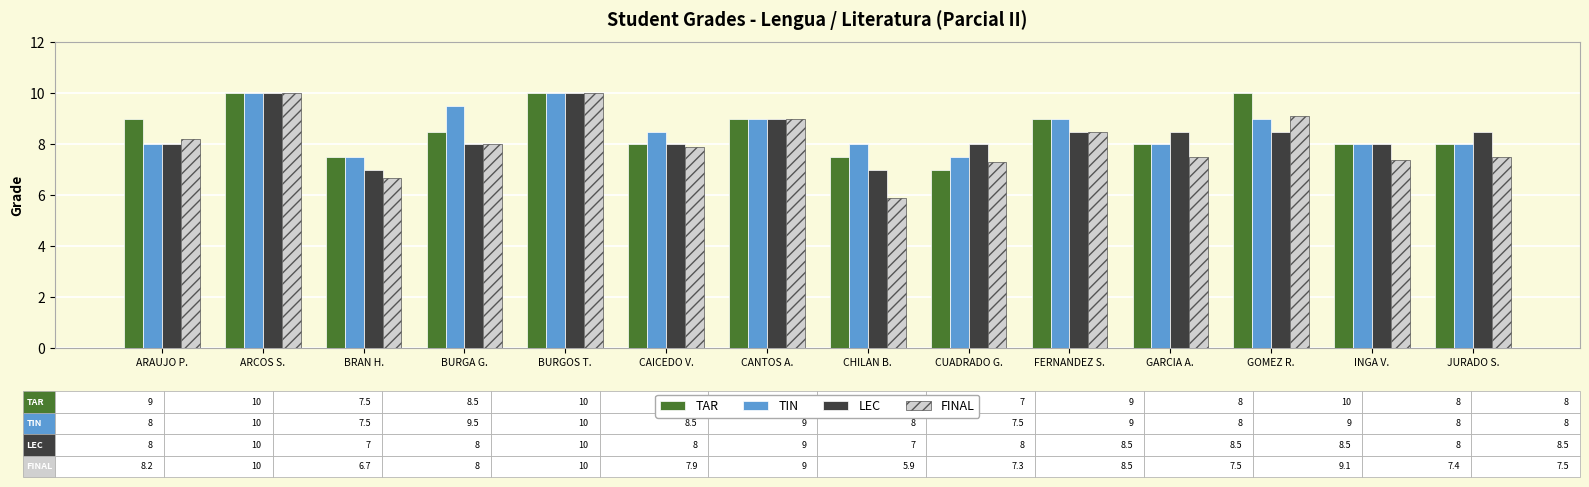

Reading left to right, transcribe all the data shown in this chart.

TAR: ARAUJO P.=9.0	ARCOS S.=10.0	BRAN H.=7.5	BURGA G.=8.5	BURGOS T.=10.0	CAICEDO V.=8.0	CANTOS A.=9.0	CHILAN B.=7.5	CUADRADO G.=7.0	FERNANDEZ S.=9.0	GARCIA A.=8.0	GOMEZ R.=10.0	INGA V.=8.0	JURADO S.=8.0
TIN: ARAUJO P.=8.0	ARCOS S.=10.0	BRAN H.=7.5	BURGA G.=9.5	BURGOS T.=10.0	CAICEDO V.=8.5	CANTOS A.=9.0	CHILAN B.=8.0	CUADRADO G.=7.5	FERNANDEZ S.=9.0	GARCIA A.=8.0	GOMEZ R.=9.0	INGA V.=8.0	JURADO S.=8.0
LEC: ARAUJO P.=8.0	ARCOS S.=10.0	BRAN H.=7.0	BURGA G.=8.0	BURGOS T.=10.0	CAICEDO V.=8.0	CANTOS A.=9.0	CHILAN B.=7.0	CUADRADO G.=8.0	FERNANDEZ S.=8.5	GARCIA A.=8.5	GOMEZ R.=8.5	INGA V.=8.0	JURADO S.=8.5
FINAL: ARAUJO P.=8.2	ARCOS S.=10.0	BRAN H.=6.7	BURGA G.=8.0	BURGOS T.=10.0	CAICEDO V.=7.9	CANTOS A.=9.0	CHILAN B.=5.9	CUADRADO G.=7.3	FERNANDEZ S.=8.5	GARCIA A.=7.5	GOMEZ R.=9.1	INGA V.=7.4	JURADO S.=7.5